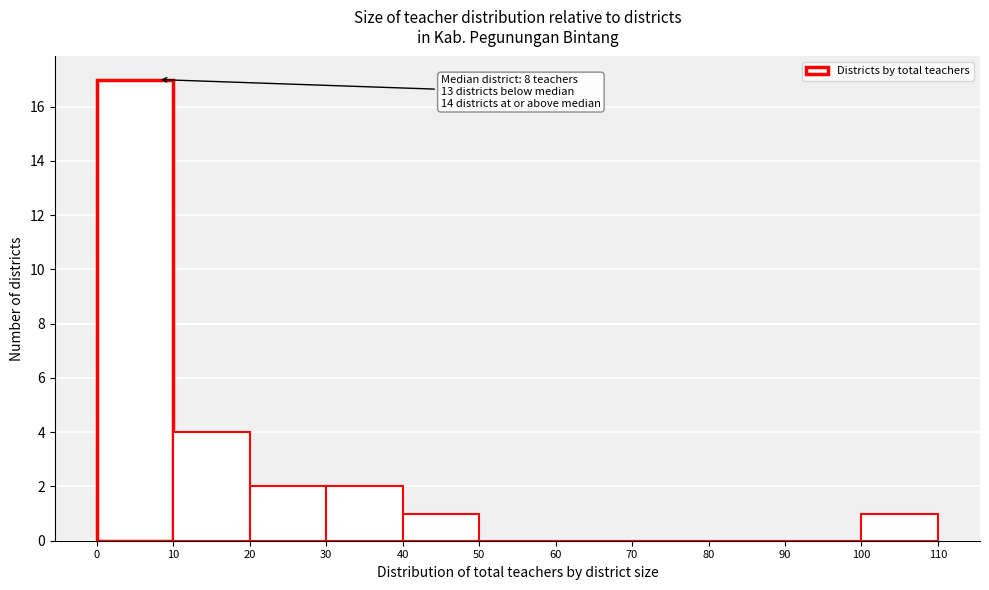

Over which range of the x-axis is the bar tallest?

0 to 10